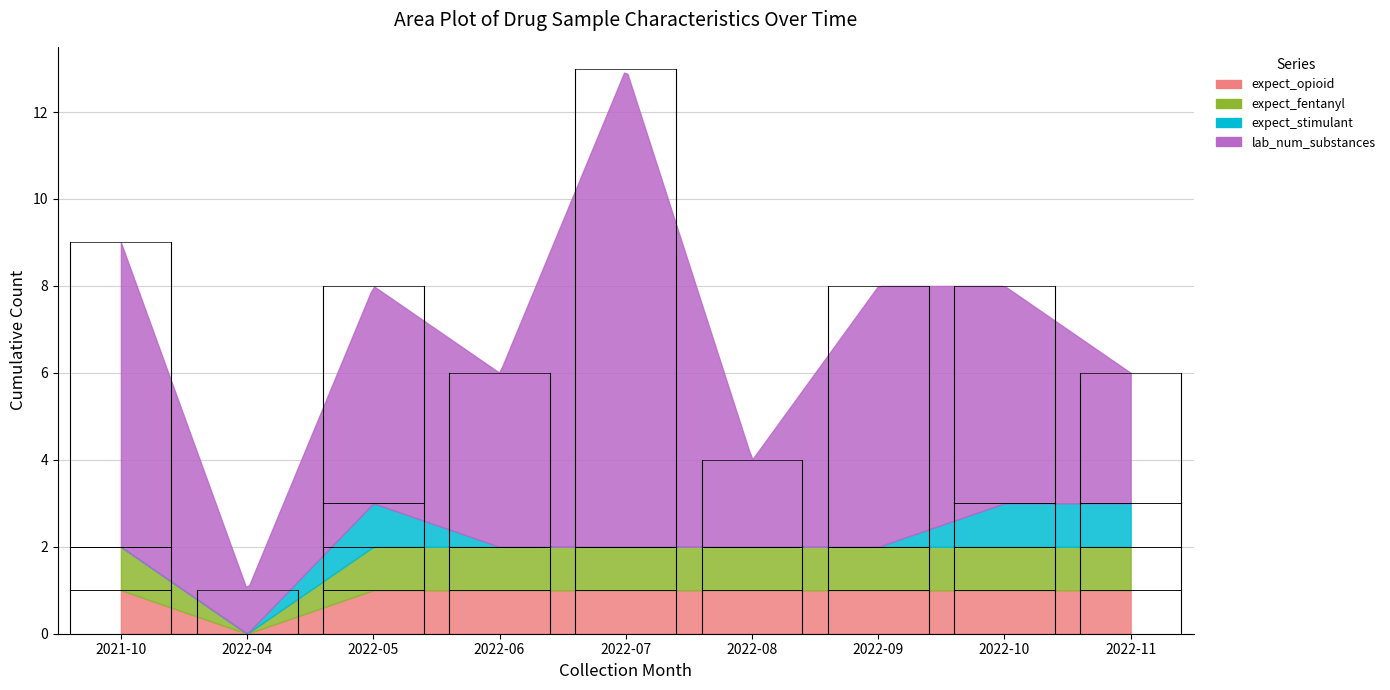

What is the difference between the highest and lowest values at 3?

4